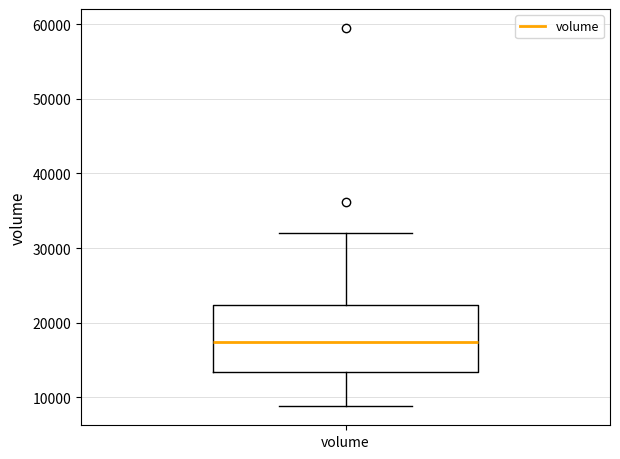

Transcribe this box plot: give where the median line is, the range the box spans, and where the two whiskers end, as read against the y-axis. The values are not printed on the chart, so give them approximately, as read against the axis.

median 17000, box 13000 to 22000, whiskers 9000 to 32000